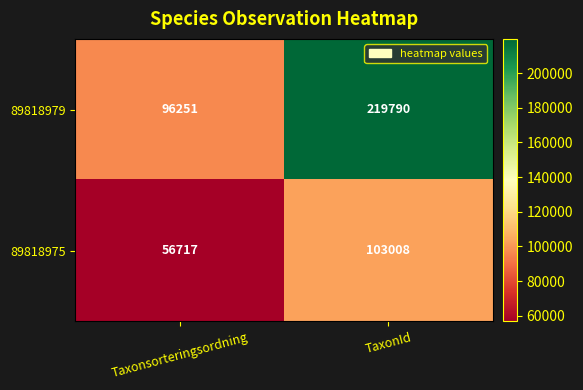

What is the spread (max minus min) of values at TaxonId?

116782